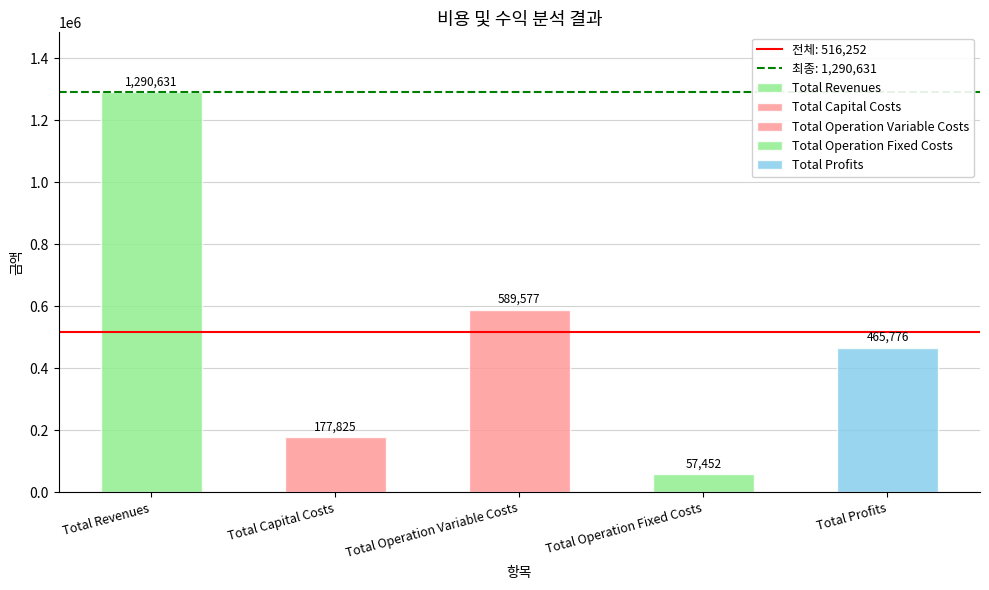

What position from the left is Total Profits?

5